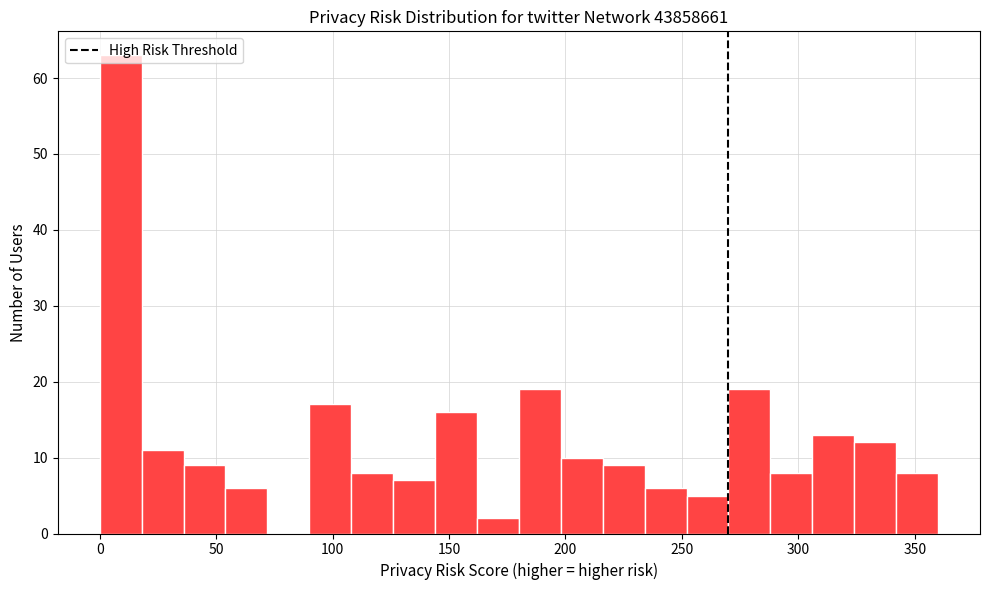

Around what value on the x-axis is the tallest bar? Give the approximate position of its centre, as read against the axis.

10